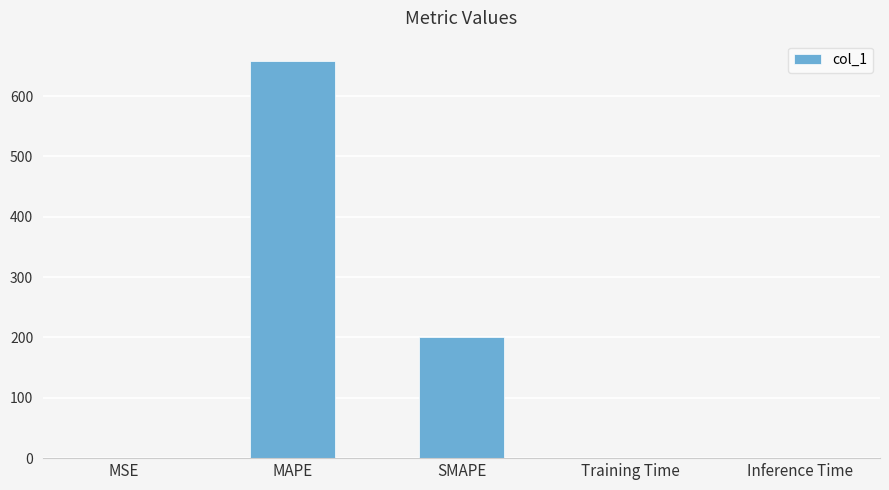

What is the sum of all values?

859.0